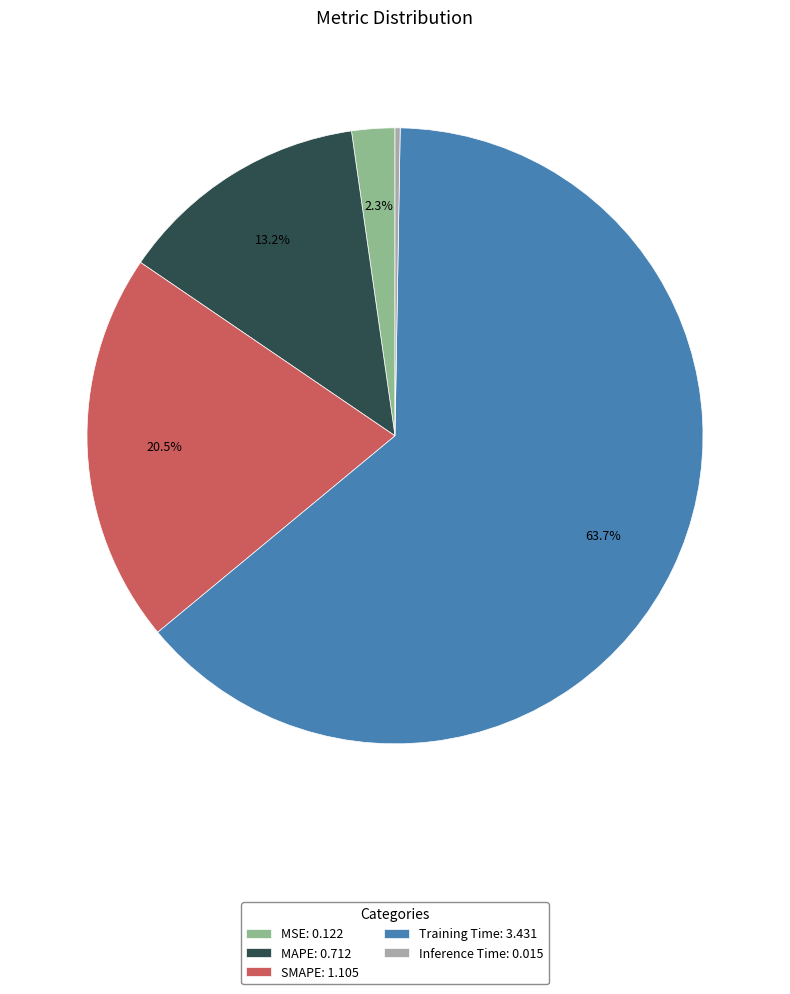

Is it true that MSE is 2% of the pie?

True